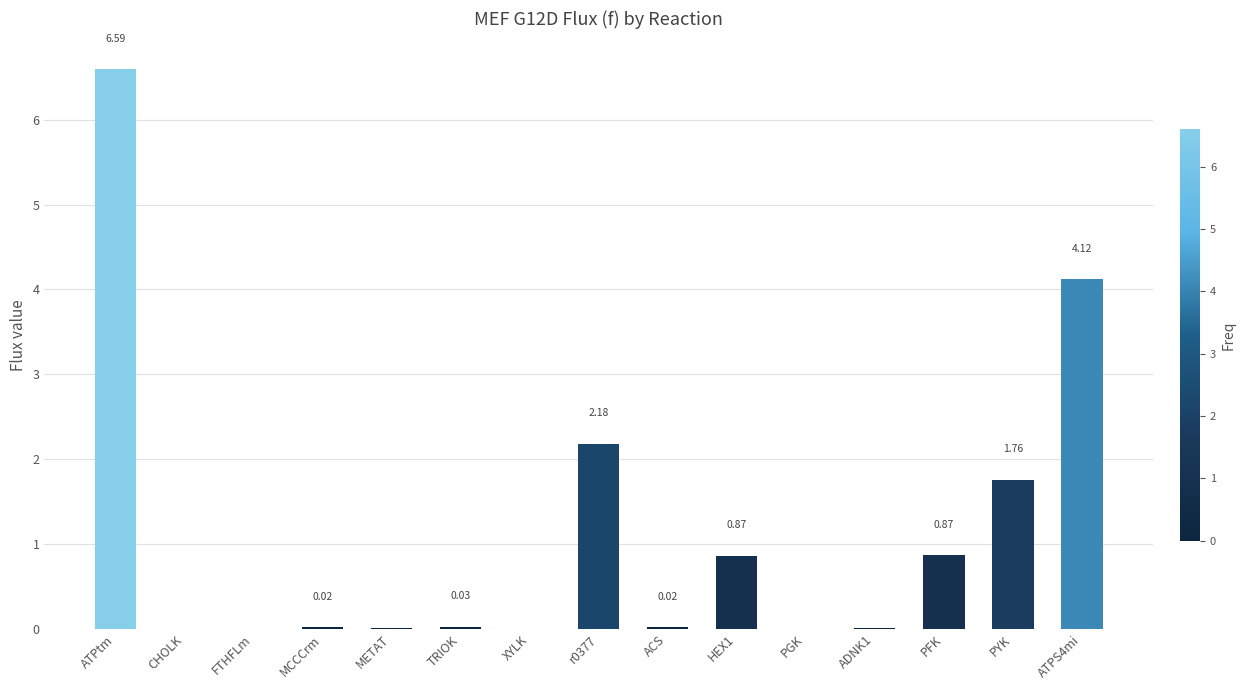

What is the sum of all values?

16.5